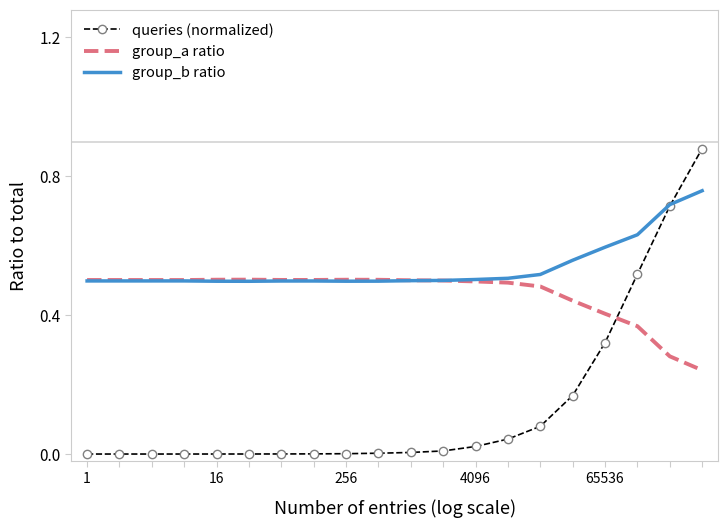

How many times do group_b ratio and queries (normalized) cross each other?

1